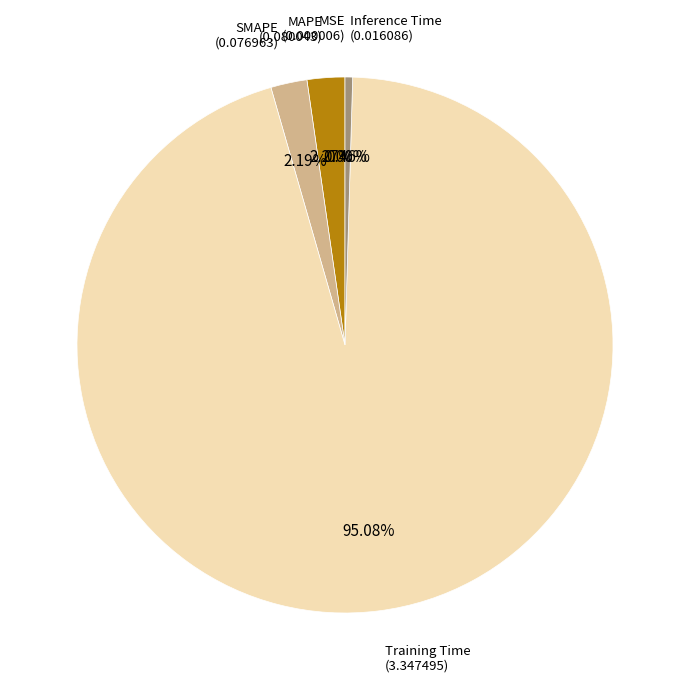

Is there any slice that represents more than half of the pie?

Yes